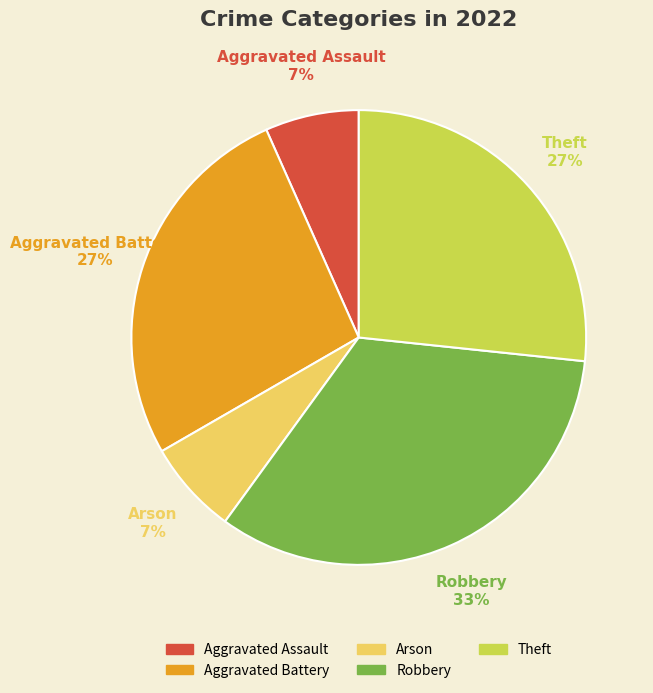

What is the largest slice in the pie chart?

Robbery